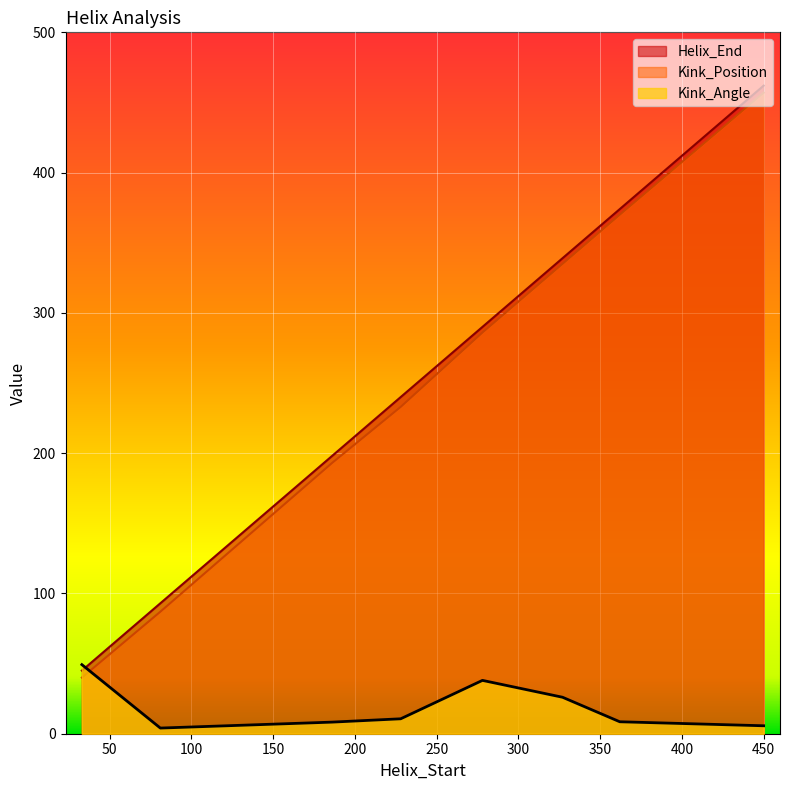

What is the value of the Kink_Position point at the 1st from the left?

40.0